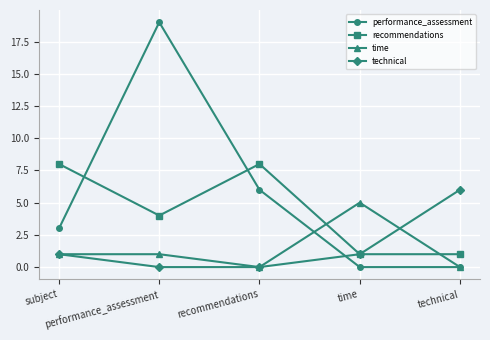

List the series in order of their peak value, lowest first.

time, technical, recommendations, performance_assessment